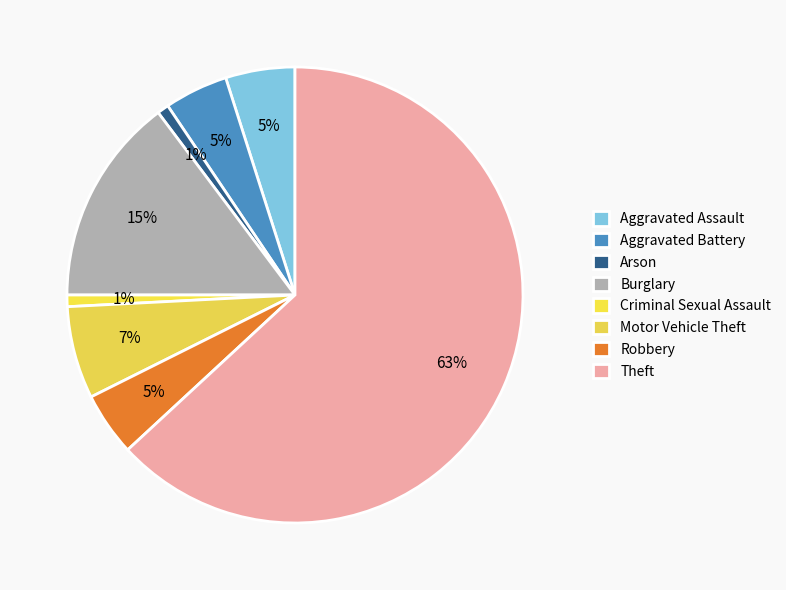

What percentage is the Burglary slice, to the nearest percent?

15%